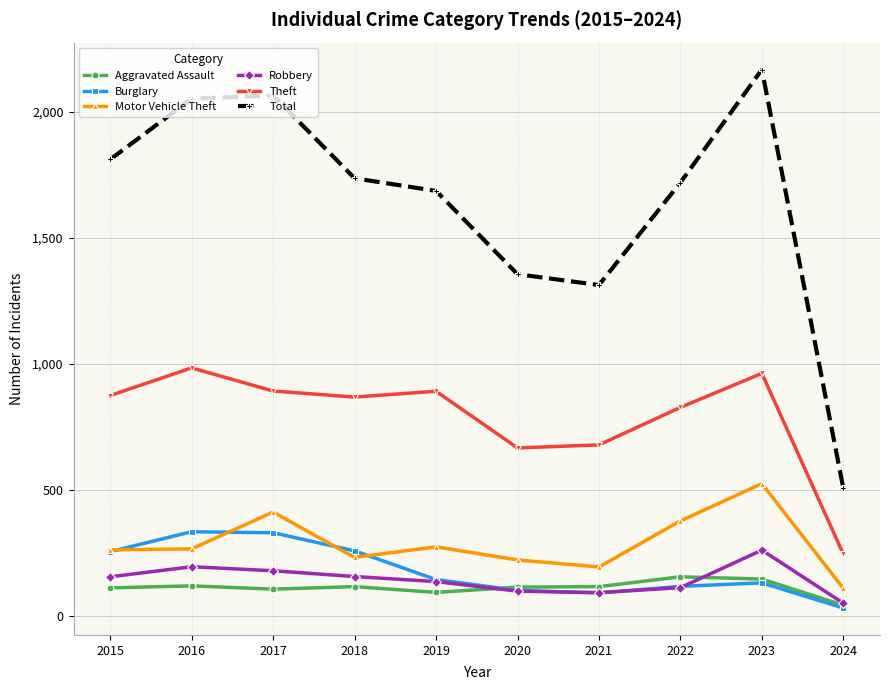

Is the value of Motor Vehicle Theft at 2019 greater than the value of Robbery at 2021?

Yes